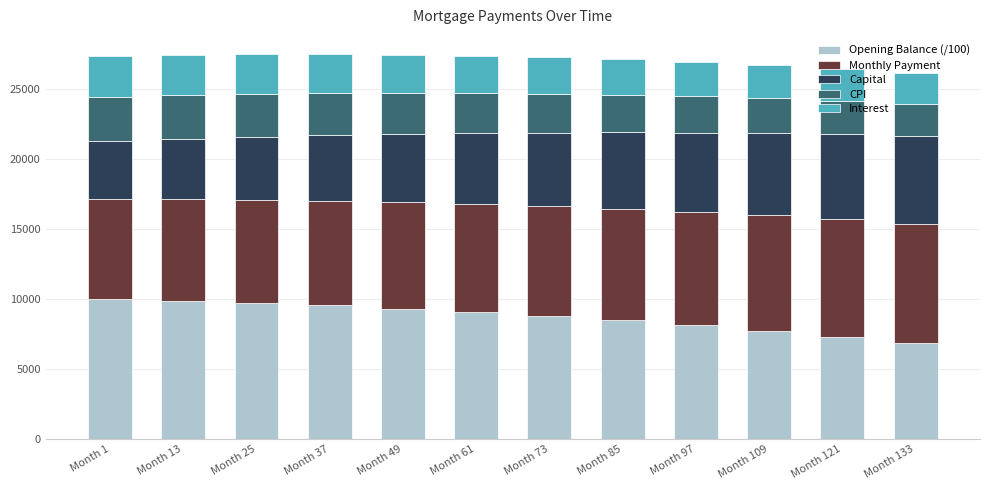

What is the lowest value of the Opening Balance (/100) series?

6856.5